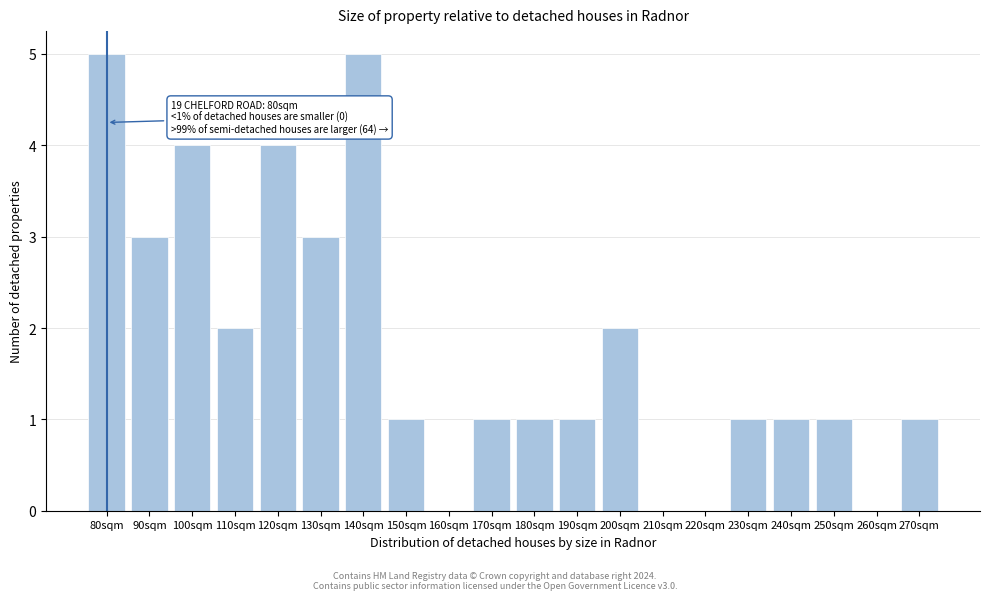

Reading right to left, transcribe all the data shown in this chart.

270sqm=1	260sqm=0	250sqm=1	240sqm=1	230sqm=1	220sqm=0	210sqm=0	200sqm=2	190sqm=1	180sqm=1	170sqm=1	160sqm=0	150sqm=1	140sqm=5	130sqm=3	120sqm=4	110sqm=2	100sqm=4	90sqm=3	80sqm=5